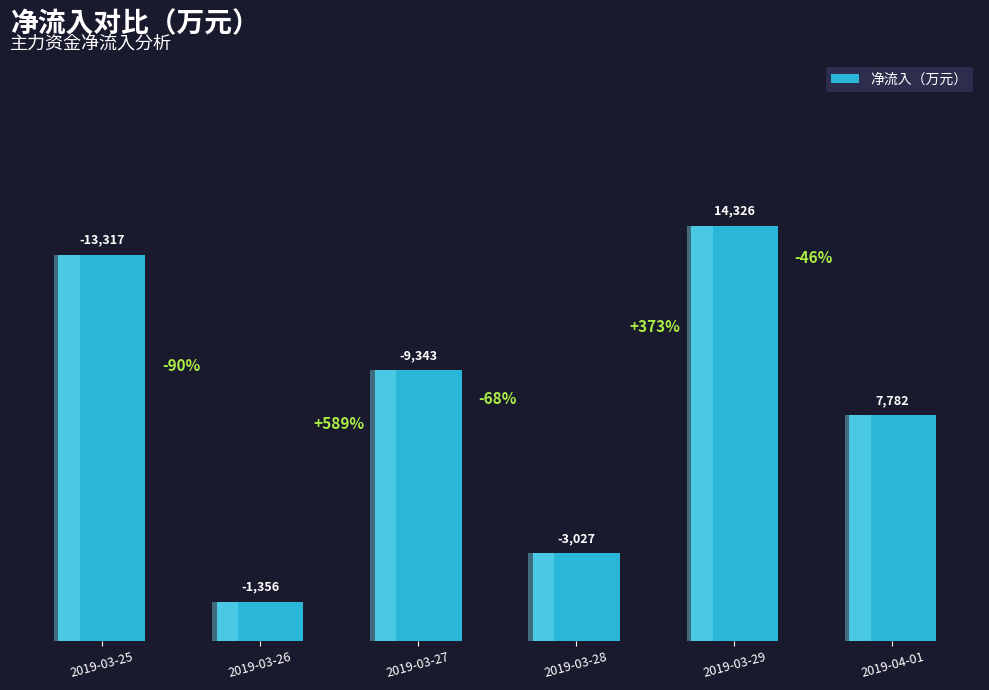

True or false: the data shows 4847.6 at 2019-03-28.

False